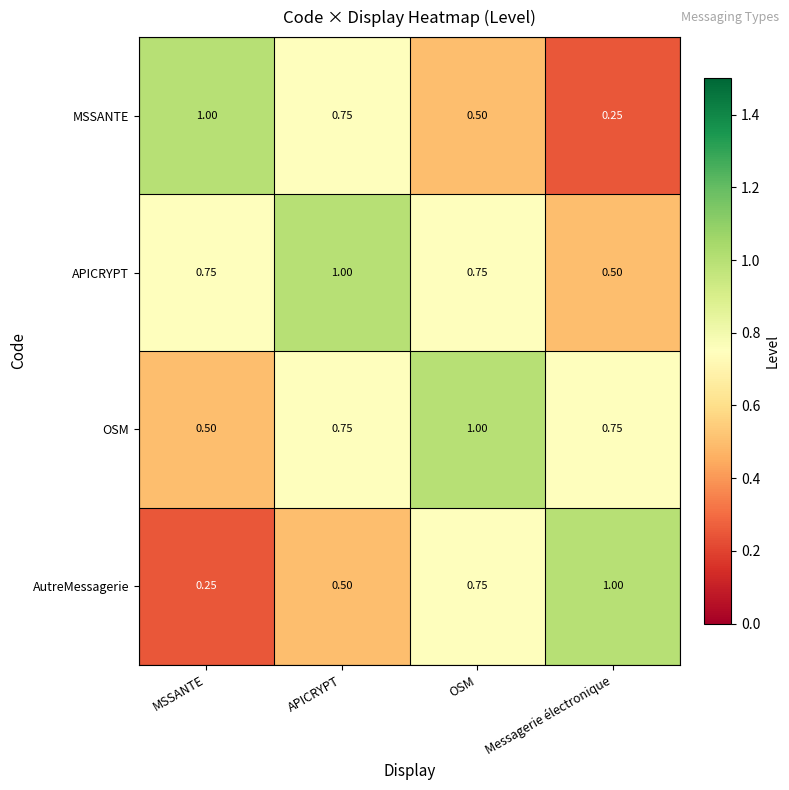

At which label is OSM closest to 0?

MSSANTE